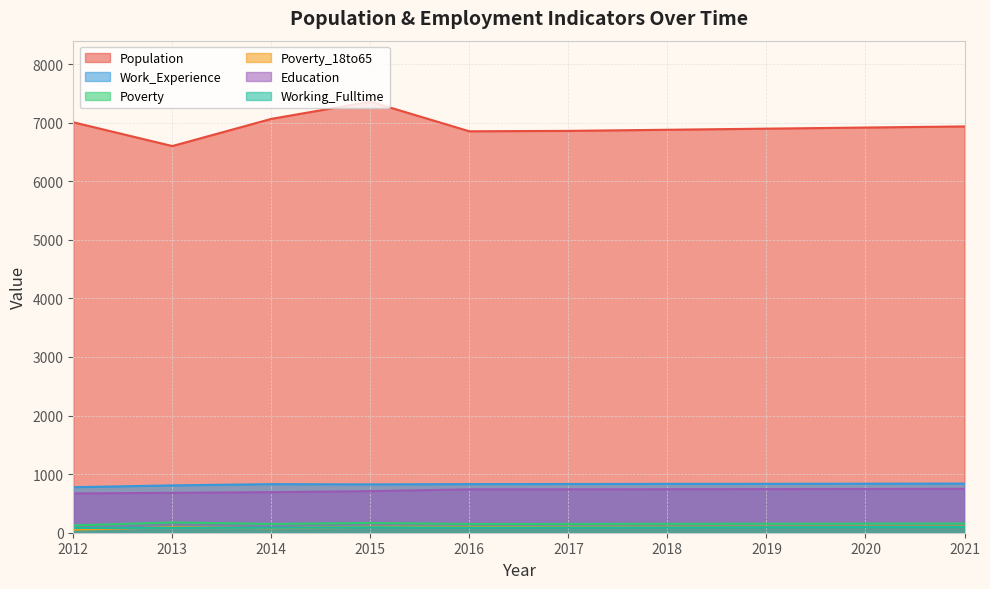

In Poverty_18to65, how many points are lower than both neighbors (excluding endpoints)?

1